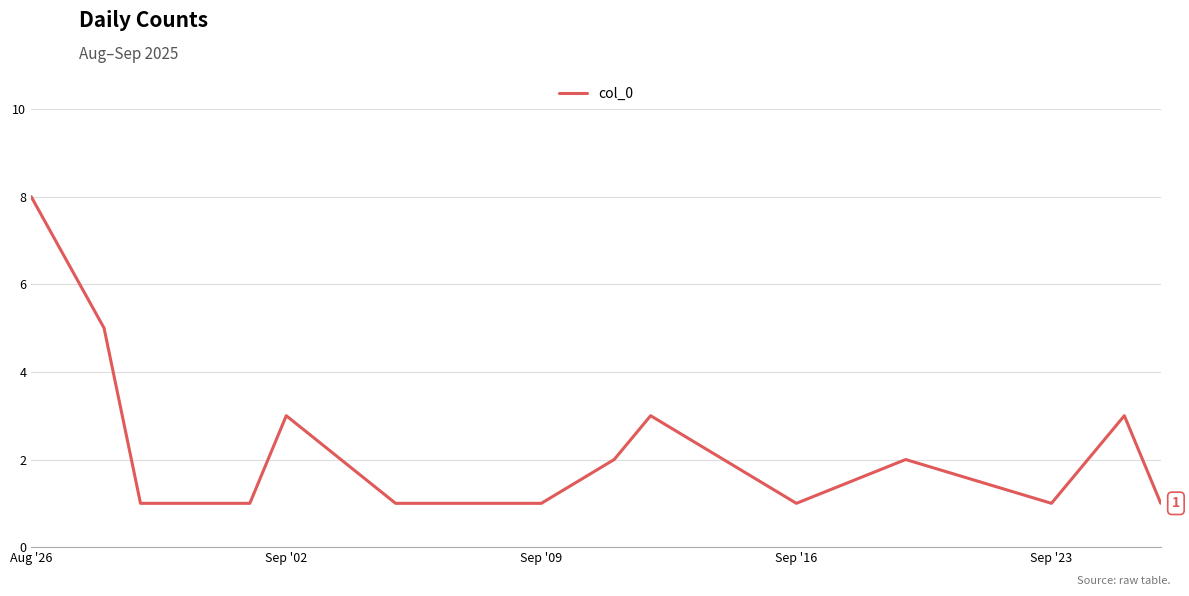

What is the greatest value displayed?

8